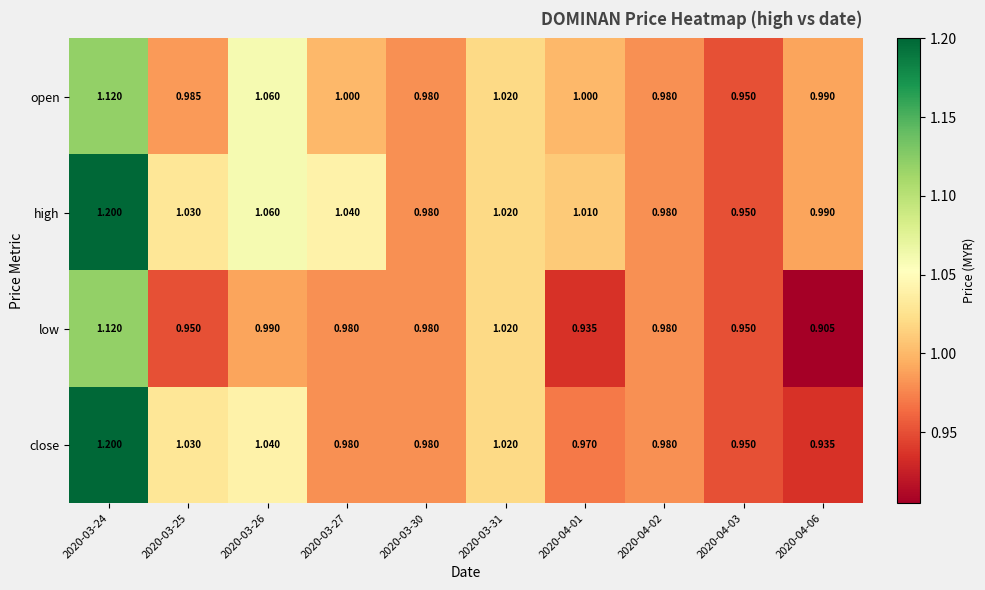

Which label corresponds to the largest value in the chart?

2020-03-24